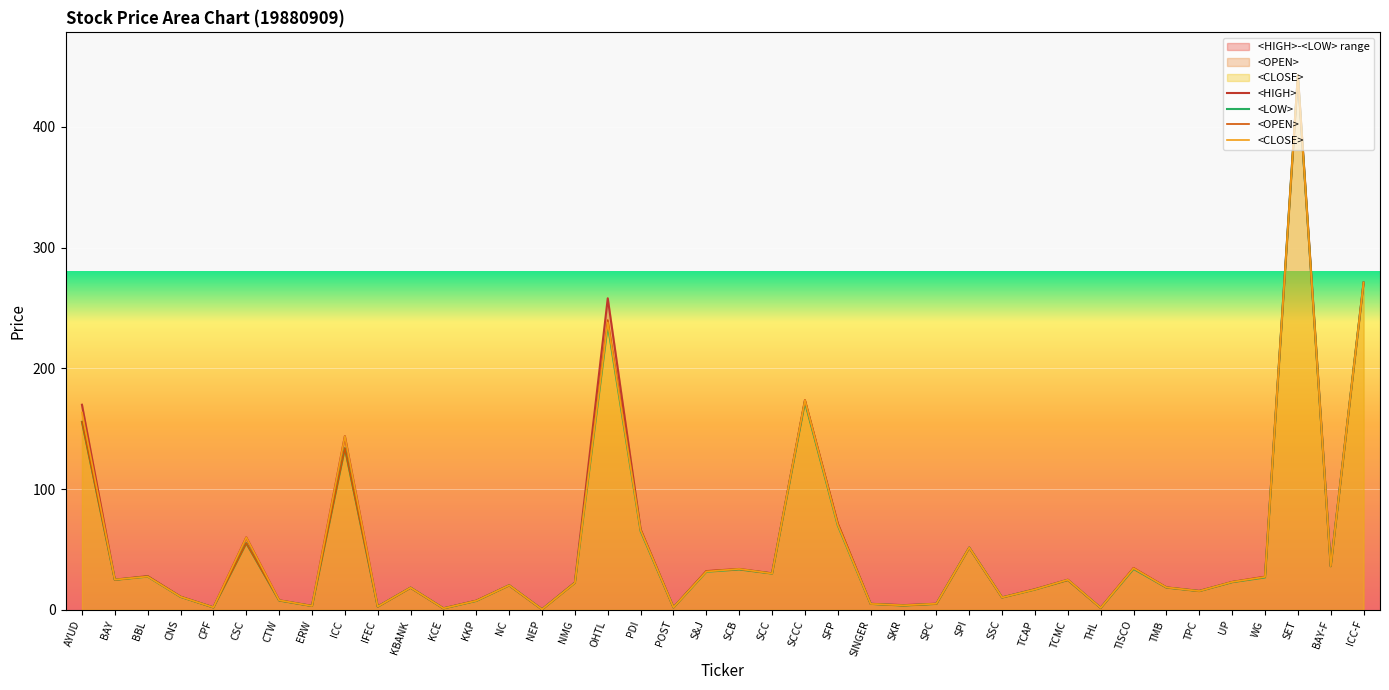

What is the label of the 27th point from the left?

SPC